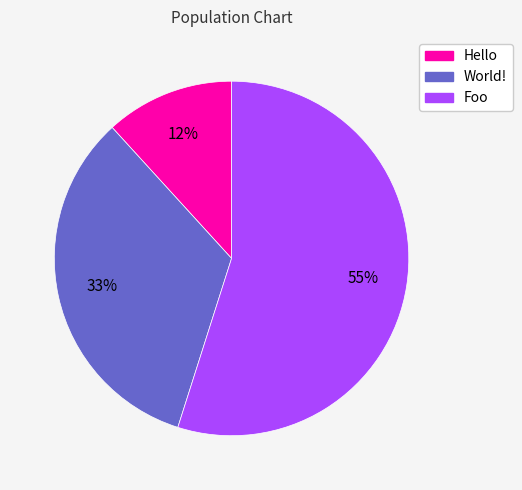

The World! slice represents 43% of the pie. True or false?

False